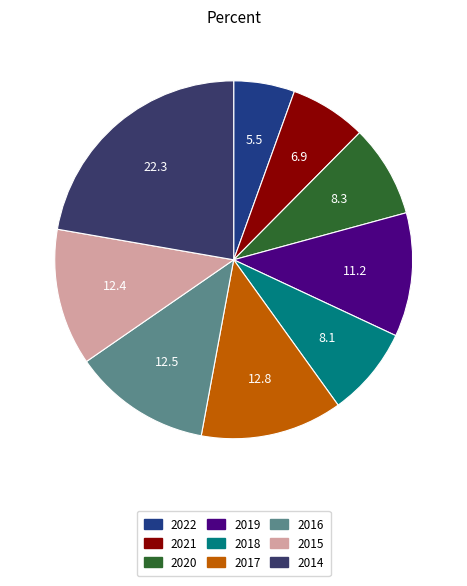

Between 2021 and 2014, which is larger?

2014